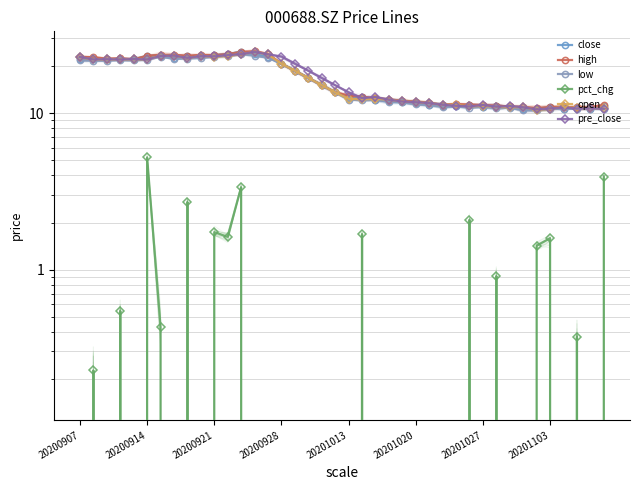

The low series shows 32.1 at 20200914. True or false?

False